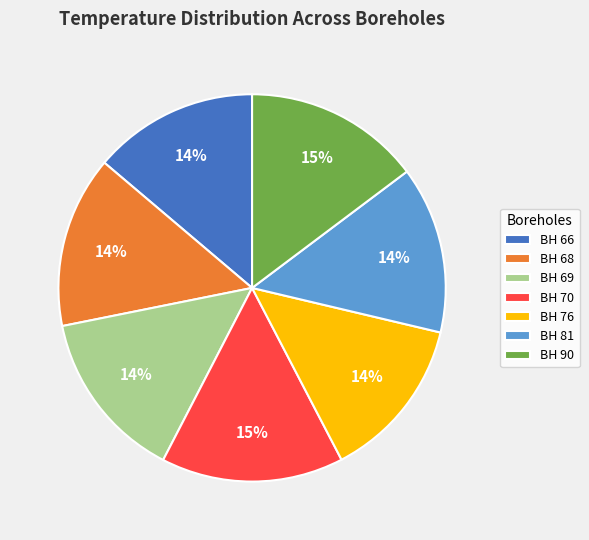

What percentage is the BH 69 slice, to the nearest percent?

14%